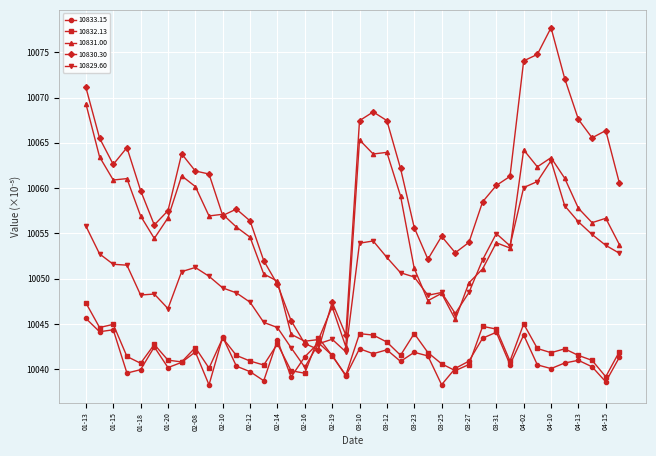

What is the sum of all 10832.13 values?

401682.8